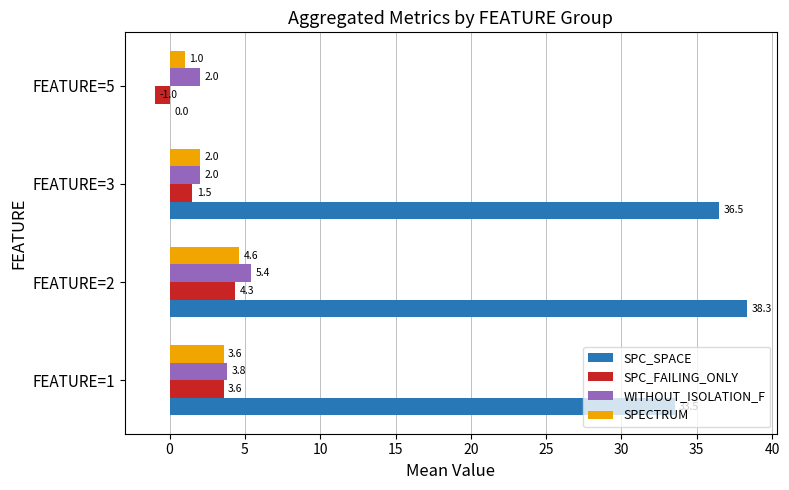

What is the maximum value shown in the chart?

38.3